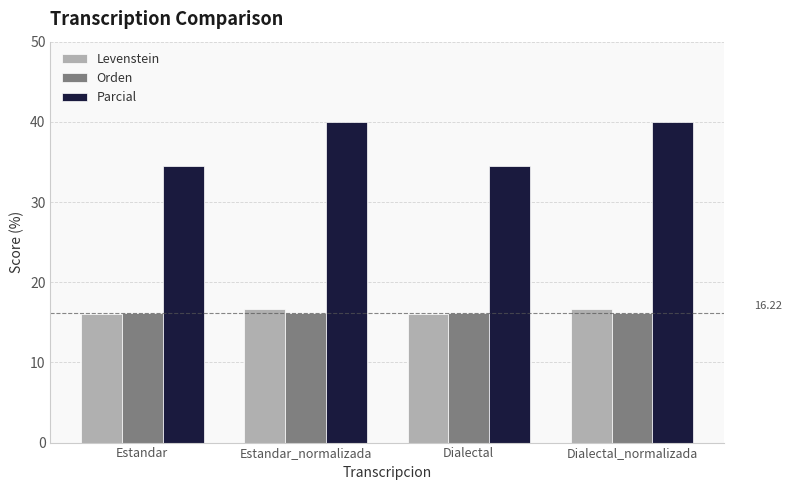

Is it true that Orden equals 4.0 at Dialectal_normalizada?

False